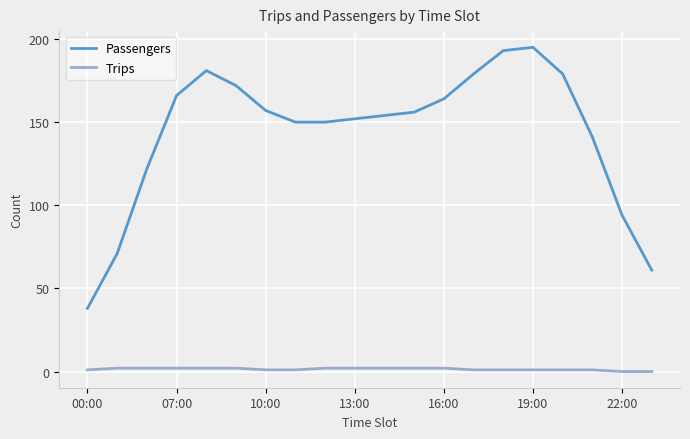

What is the highest value of the Trips series?

2